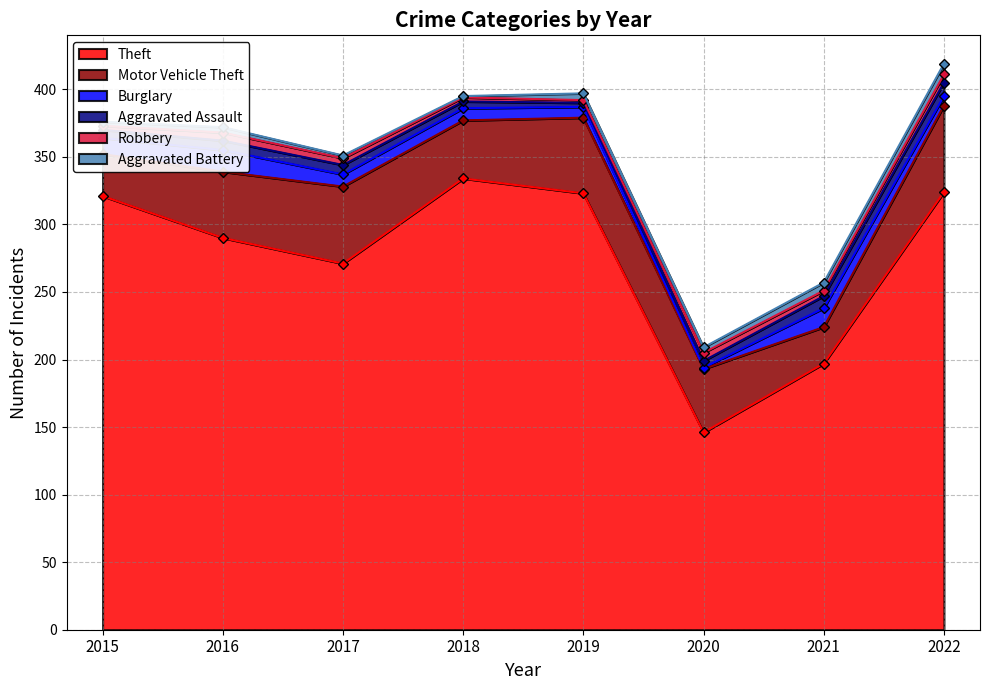

Rank the series by their maximum value, from lowest to highest.

Robbery, Aggravated Battery, Aggravated Assault, Burglary, Motor Vehicle Theft, Theft